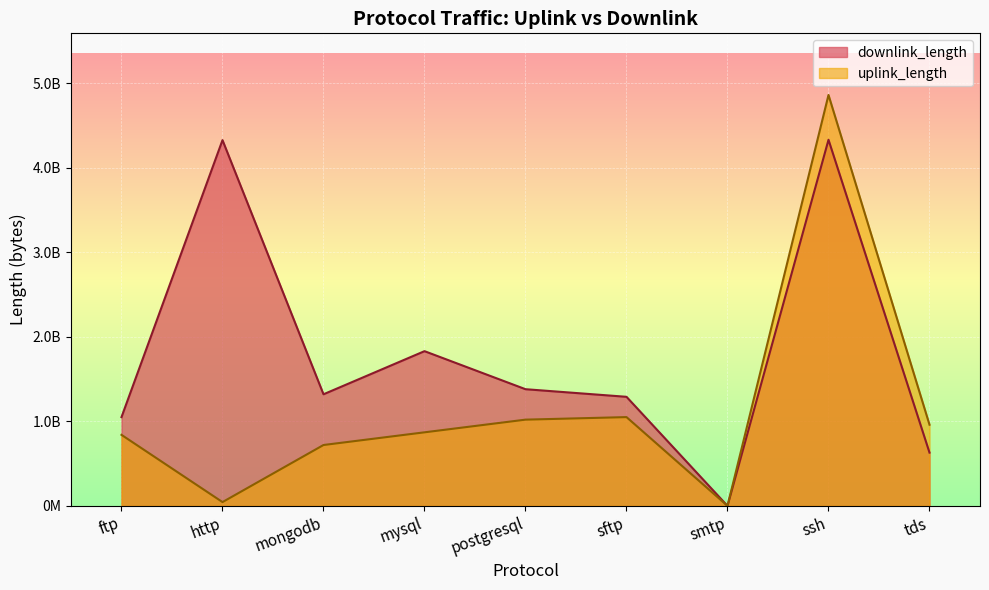

Which has a higher value, mongodb or postgresql?

postgresql